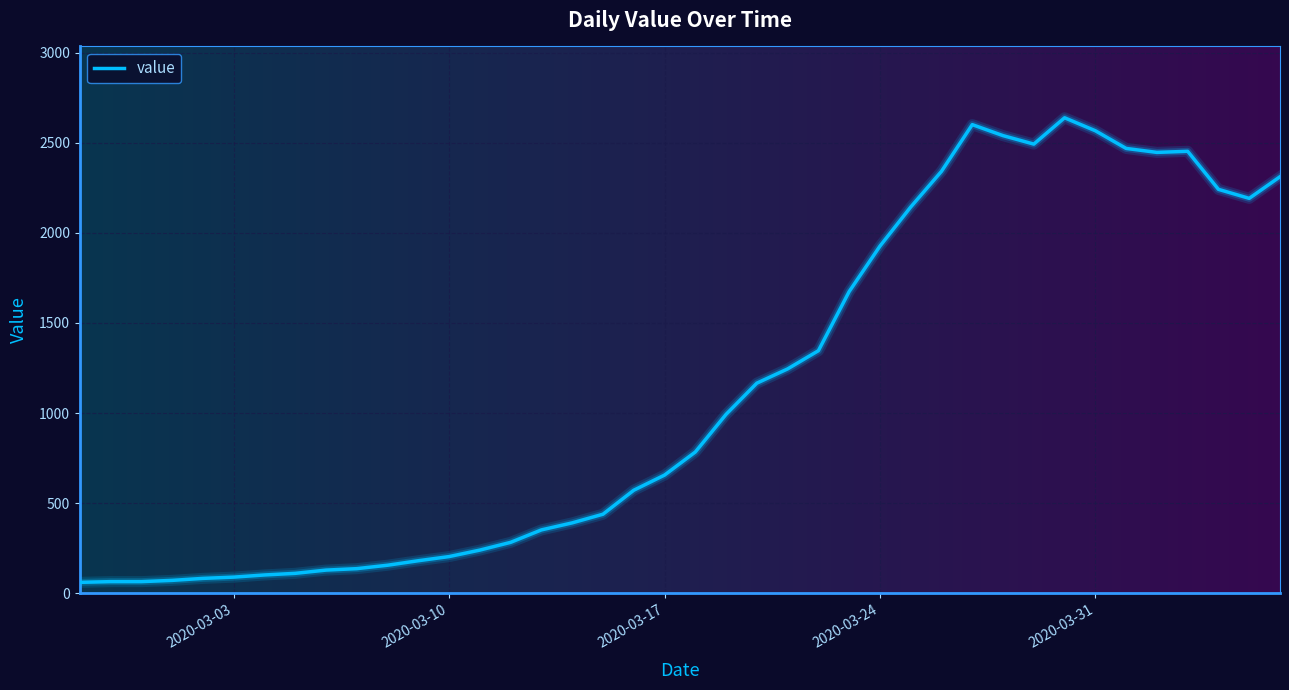

What is the difference between the maximum and minimum values?

2577